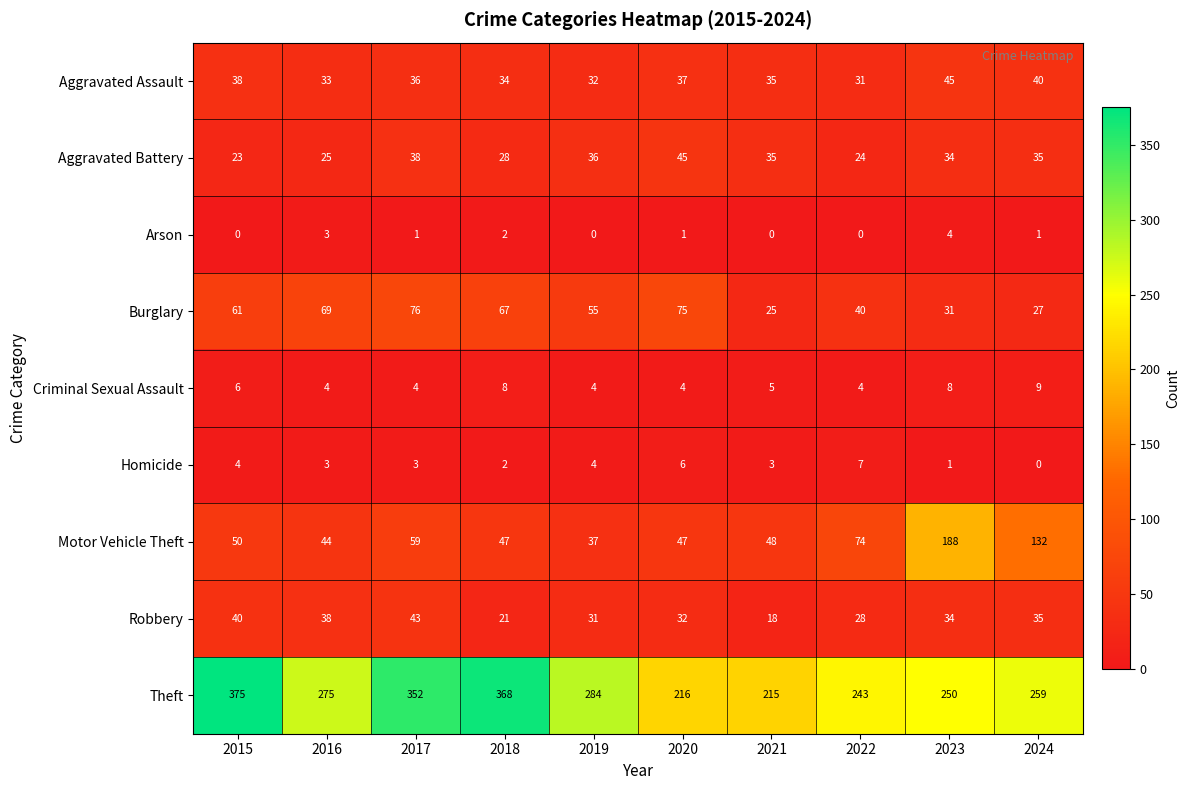

At which label is Motor Vehicle Theft closest to 112?

2024